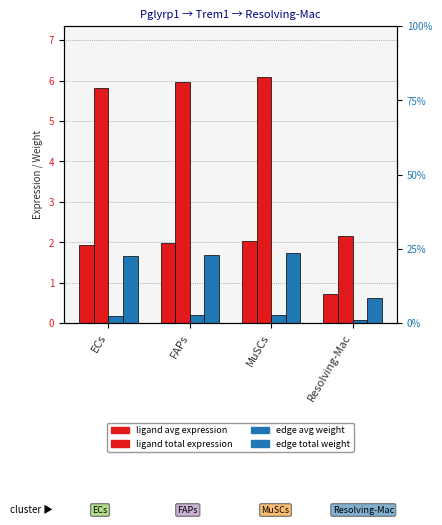

What value does the Ligand total expression value series have at MuSCs?

6.1